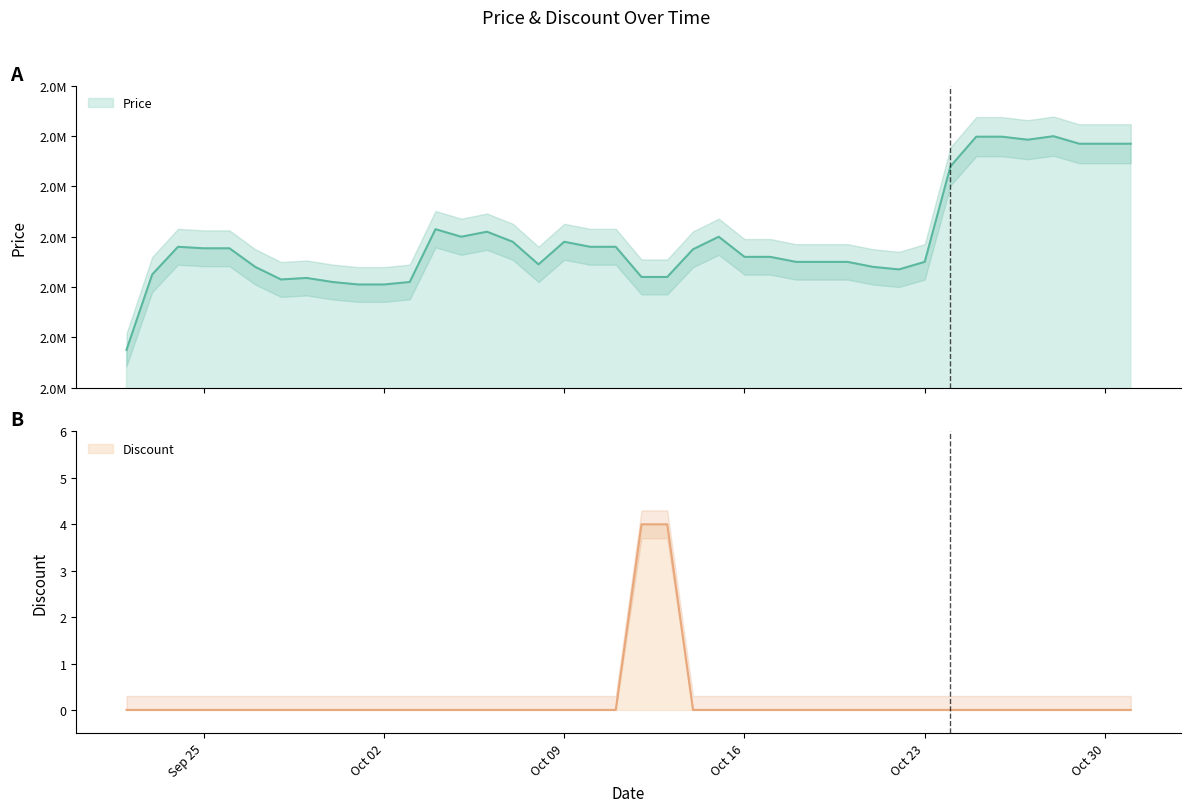

The value of Discount at 2023-10-28 is 2. True or false?

False